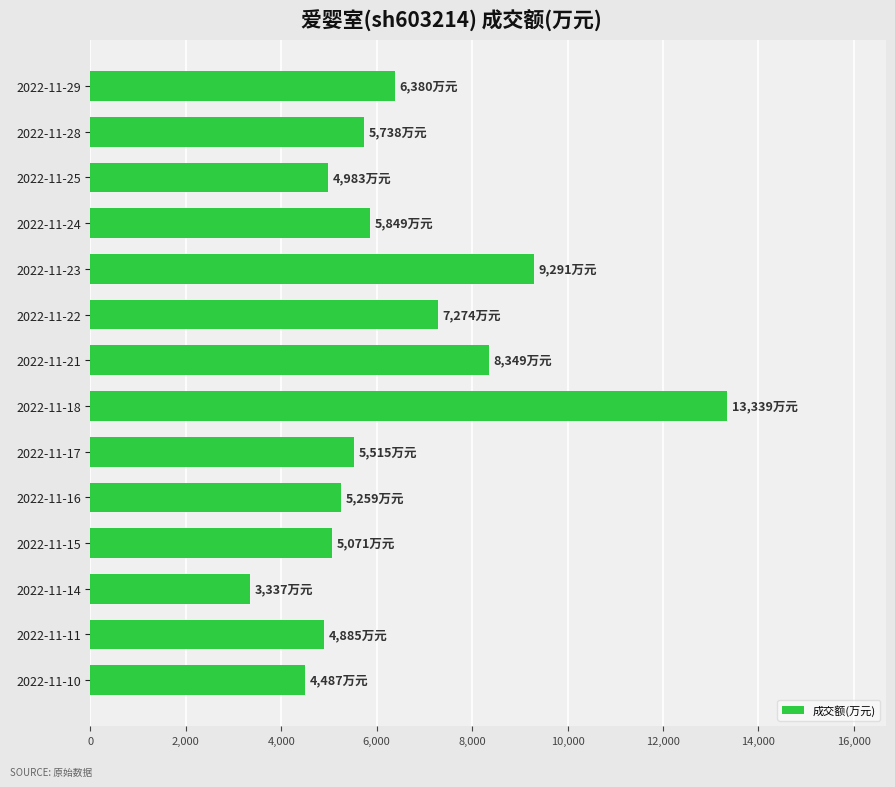

How many series are shown in this chart?

1